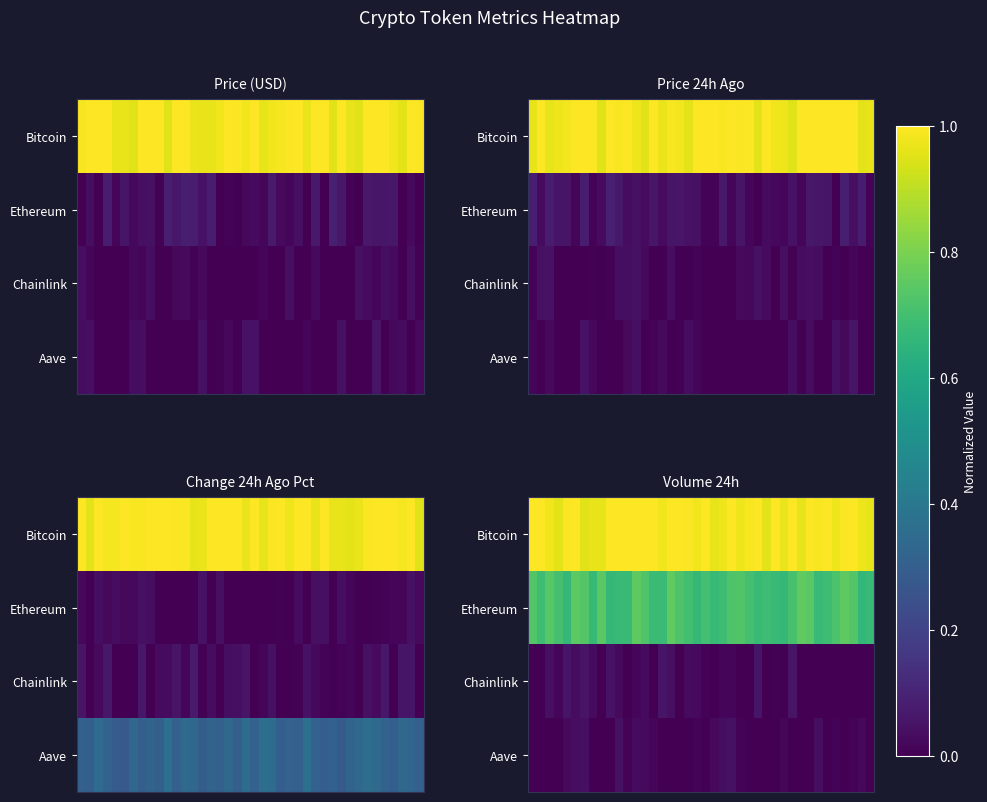

Count the number of categories in the chart.

40